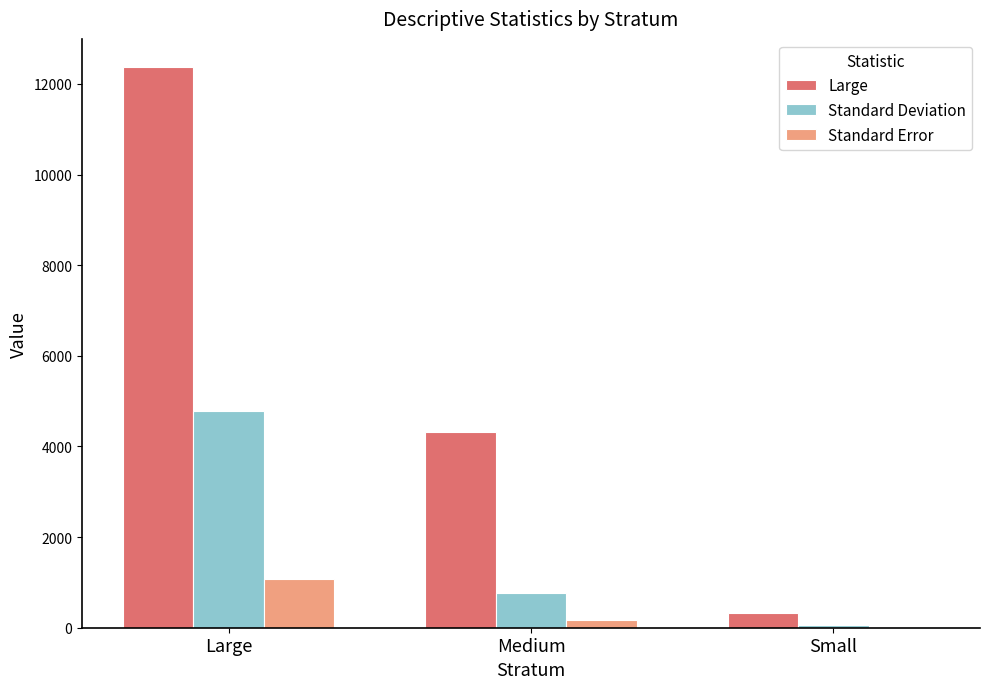

What is the difference between the Standard Deviation values at Small and Medium?

713.1